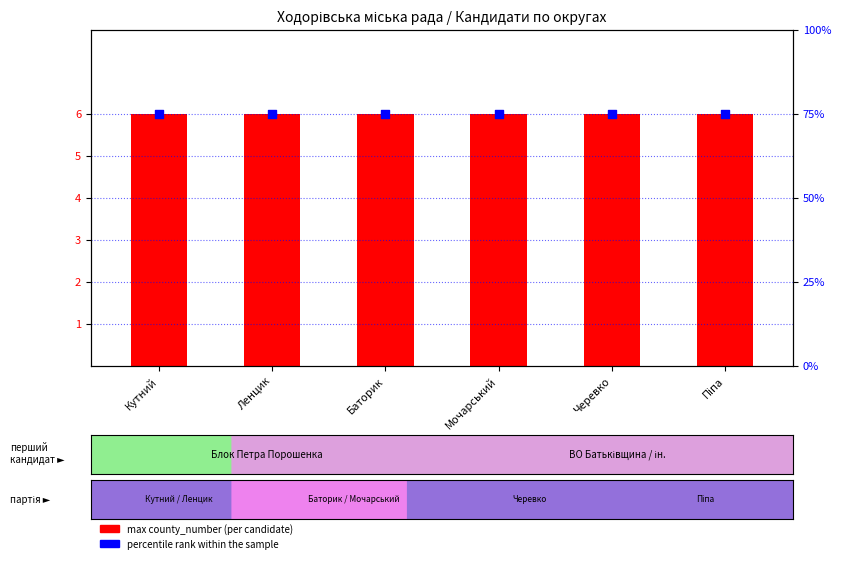

Is the value of percentile rank within the sample at Баторик greater than the value of max county_number at Мочарський?

Yes